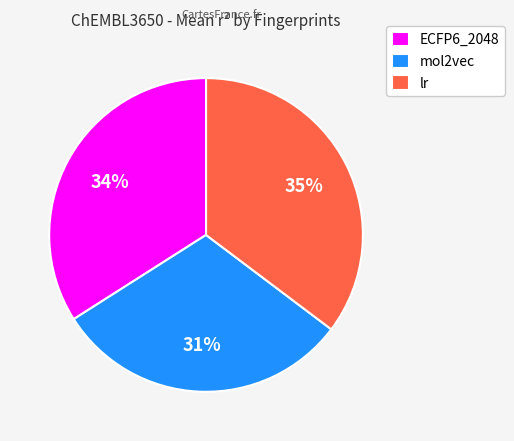

What percentage is the ECFP6_2048 slice, to the nearest percent?

34%